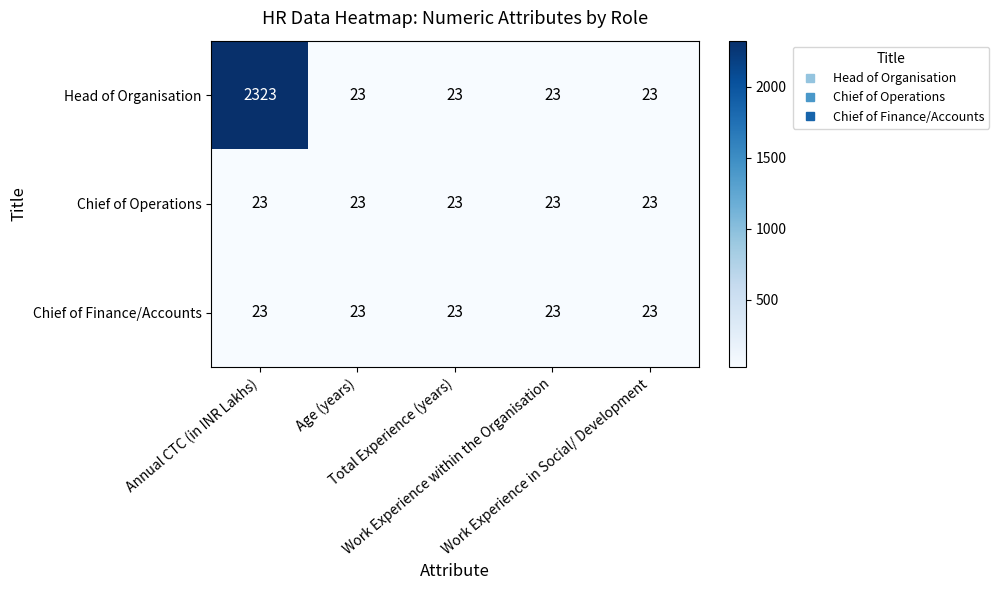

Which series has the largest total across all categories?

Head of Organisation